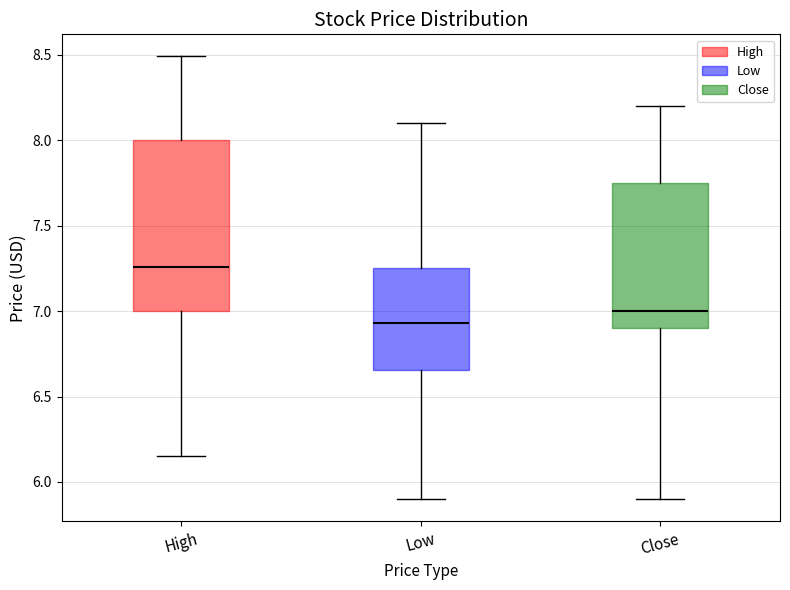

Reading left to right, transcribe this box plot: for each box, give where its median line is, the range the box spans, and where its two whiskers end, as read against the y-axis. The values are not printed on the chart, so give them approximately, as read against the axis.

High: median 7.25, box 7.00 to 8.00, whiskers 6.15 to 8.50
Low: median 6.95, box 6.65 to 7.25, whiskers 5.90 to 8.10
Close: median 7.00, box 6.90 to 7.75, whiskers 5.90 to 8.20